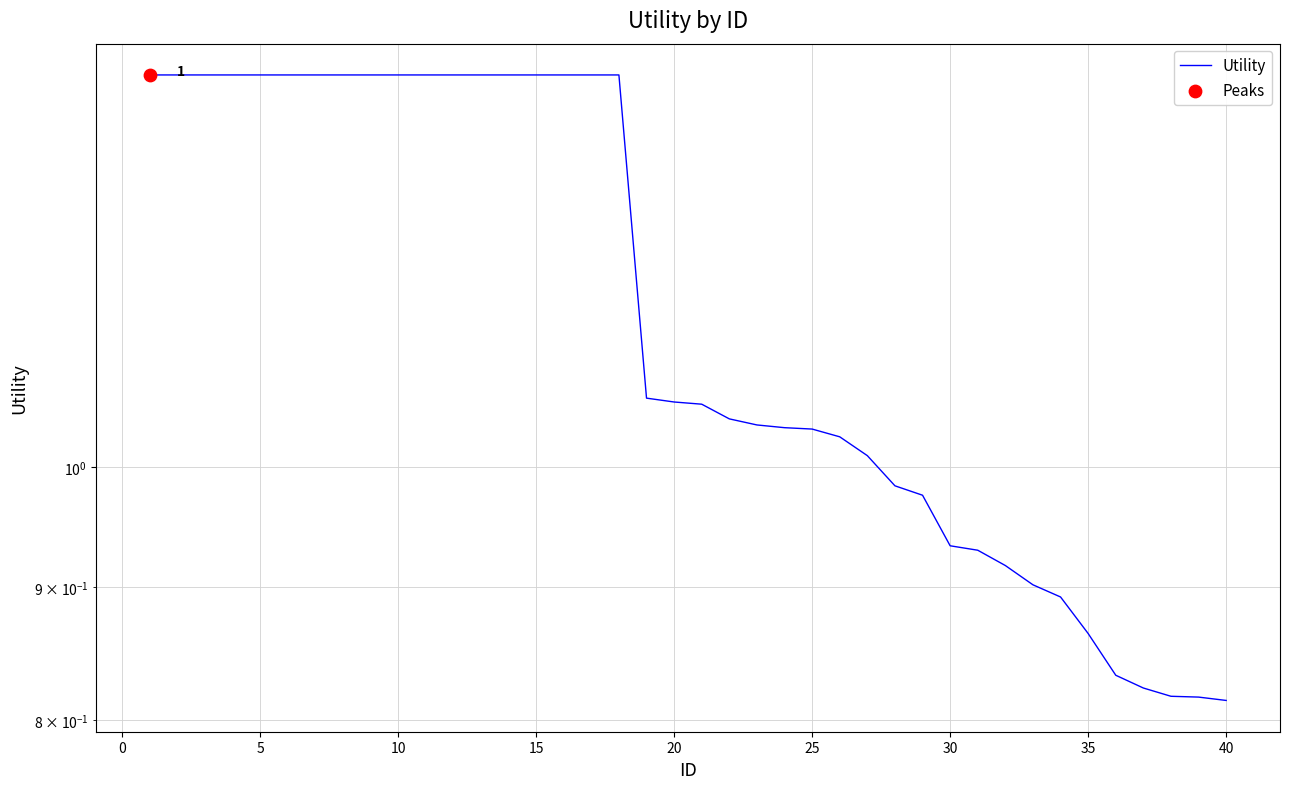

What is the ratio of the value at 15 to the value at 25?

1.4